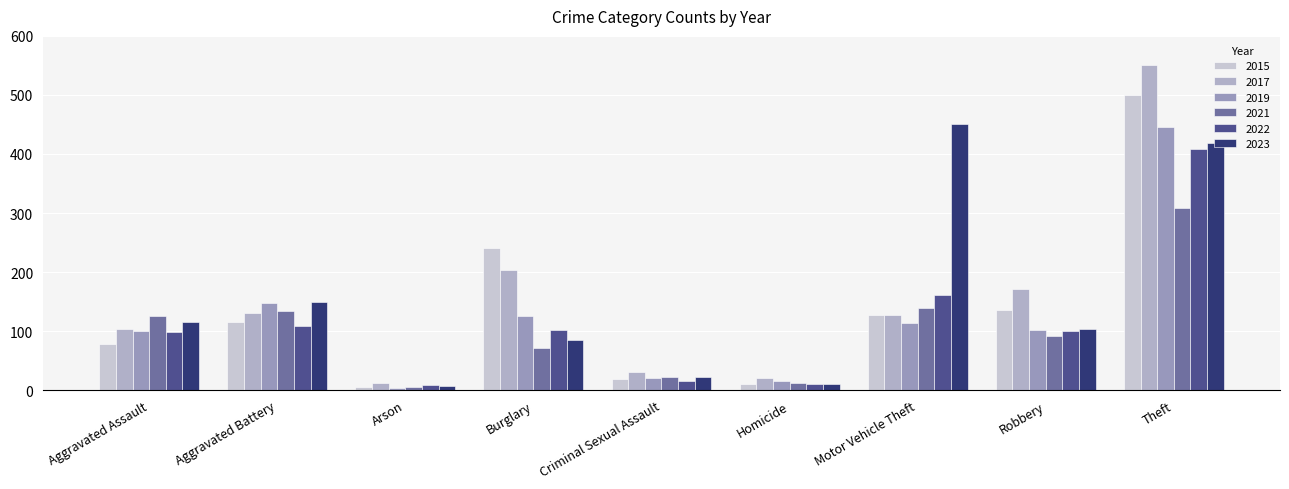

Which series has the widest spread of values?

2017